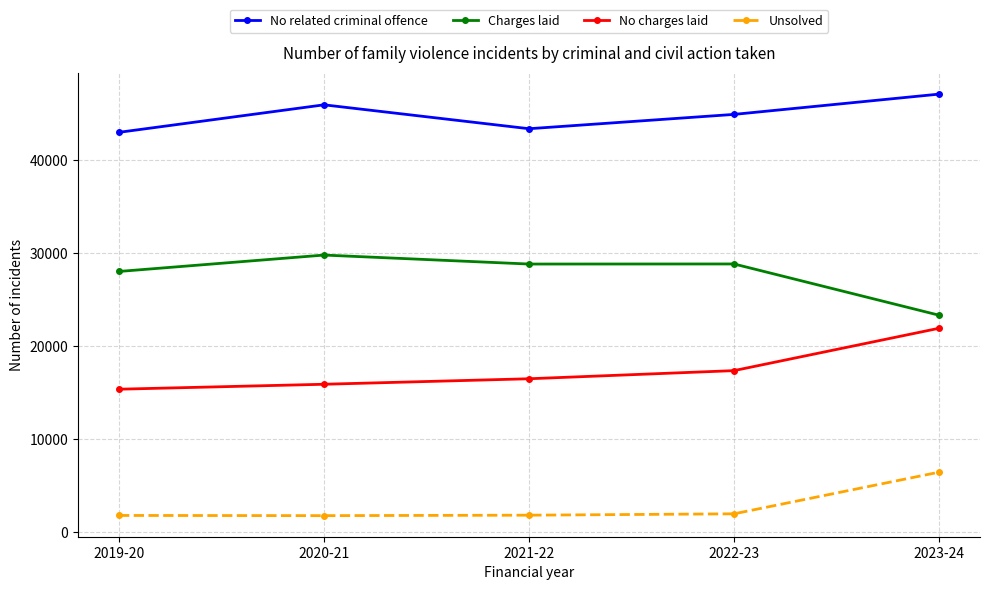

List the series in order of their peak value, lowest first.

Unsolved, No charges laid, Charges laid, No related criminal offence